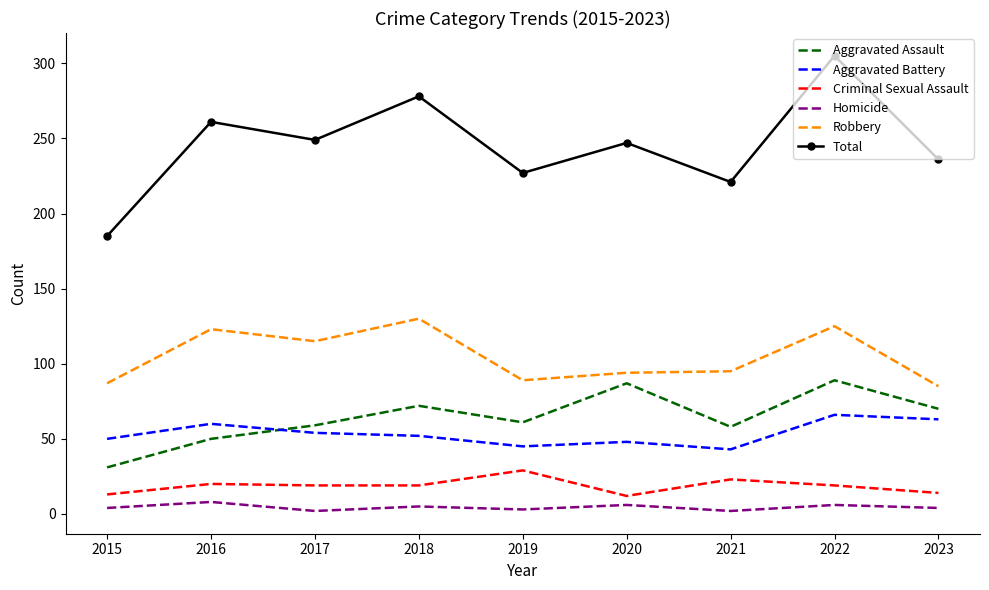

Is the value of Homicide at 2018 greater than the value of Aggravated Assault at 2018?

No